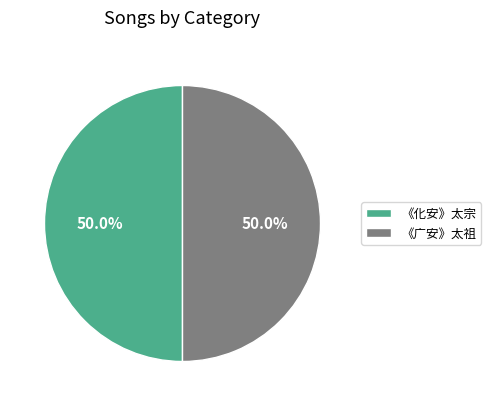

Approximately how many times larger is the value at 《化安》太宗 compared to 《广安》太祖?

1.0